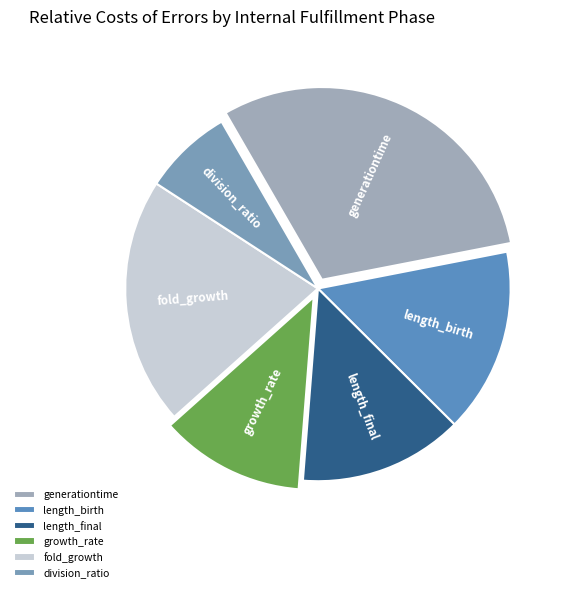

True or false: generationtime accounts for 21% of the total.

False